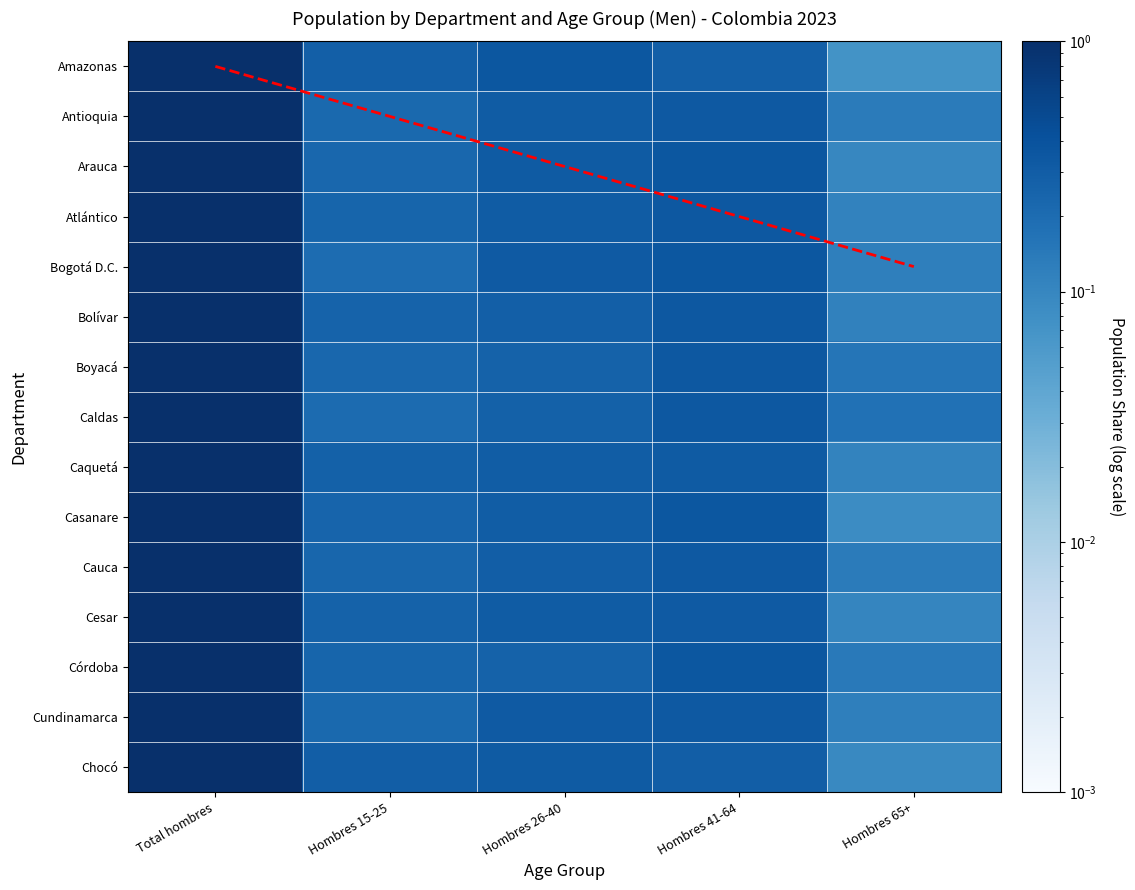

Is the value of Cauca at Hombres 41-64 greater than the value of Arauca at Hombres 15-25?

Yes